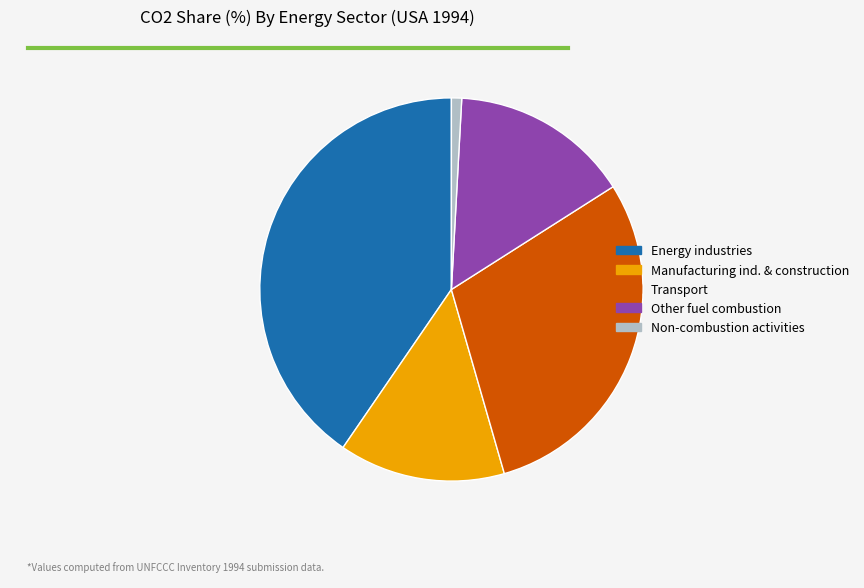

Between Manufacturing ind. & construction and Other fuel combustion, which is larger?

Other fuel combustion